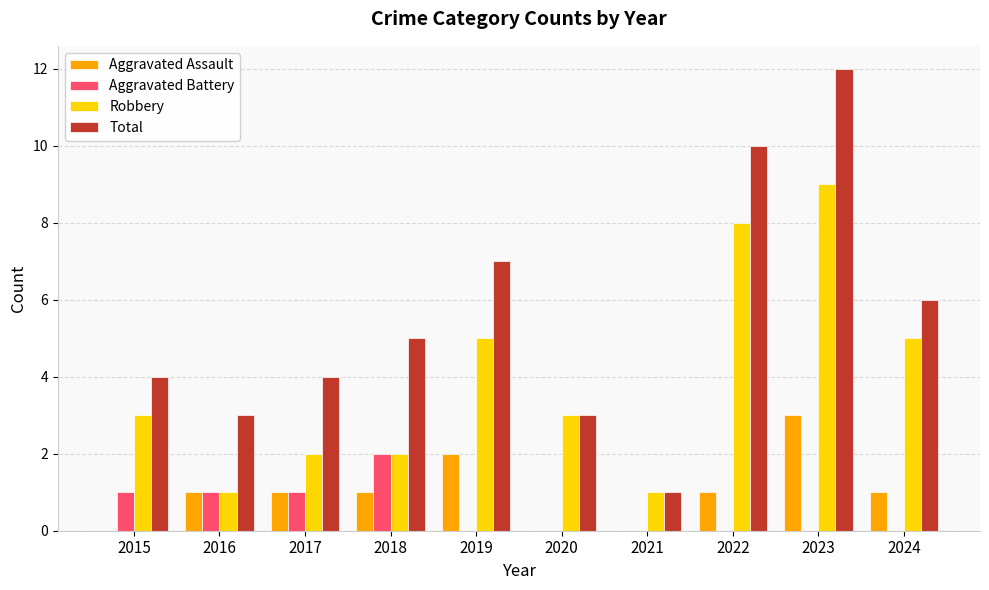

Are the bars horizontal?

No